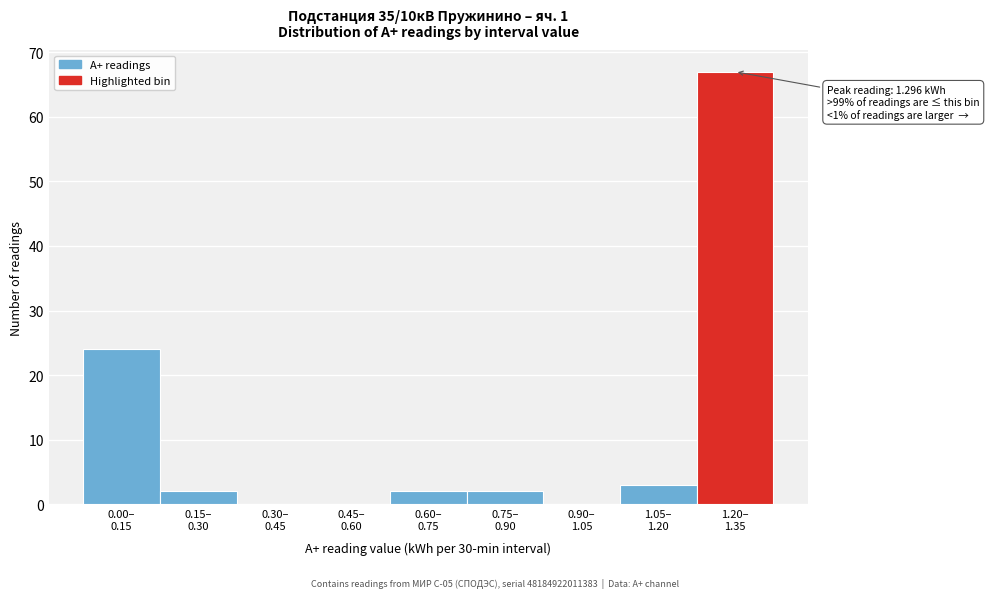

What is the sum of all values?

100